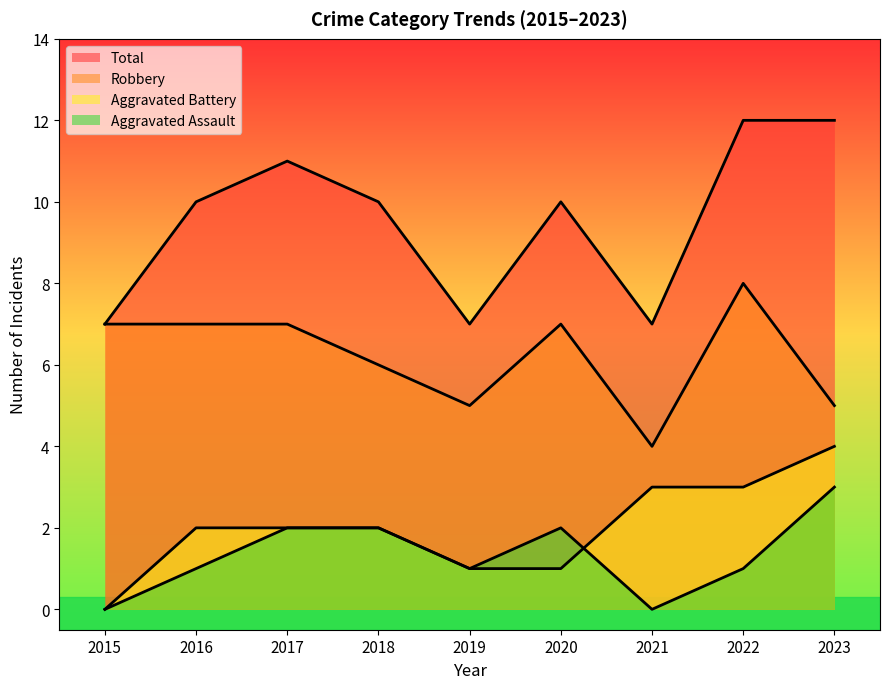

The Robbery series shows 10 at 2017. True or false?

False